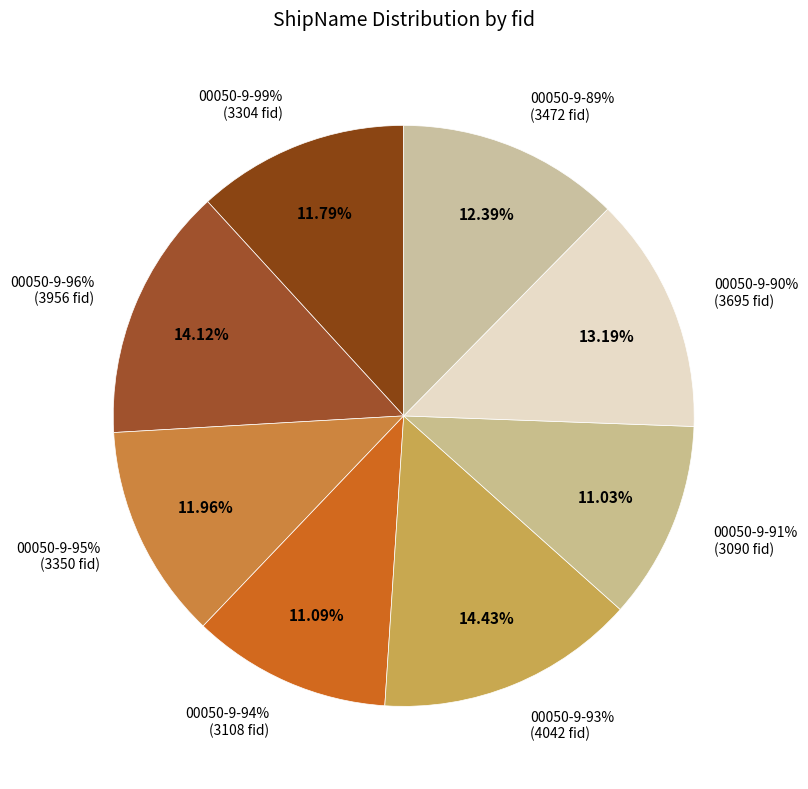

To the nearest percent, what is the combined percentage of 00050-9-90% and 00050-9-89%?

26%